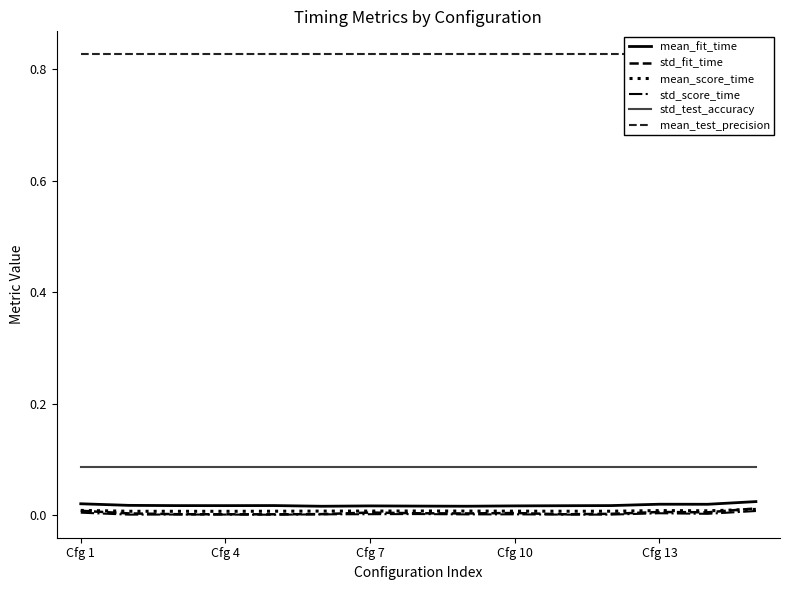

True or false: mean_fit_time has a value of 0.0 at 11.

True